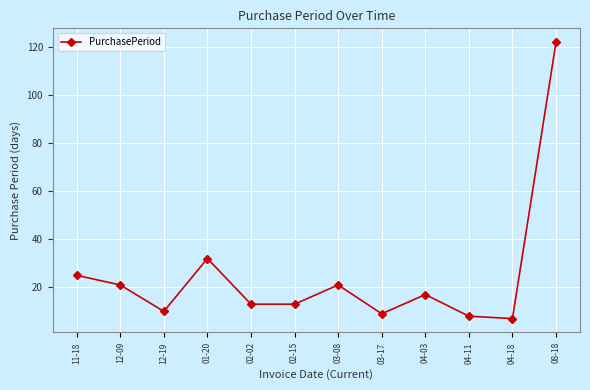

What is the value of the 12th point from the left?

122